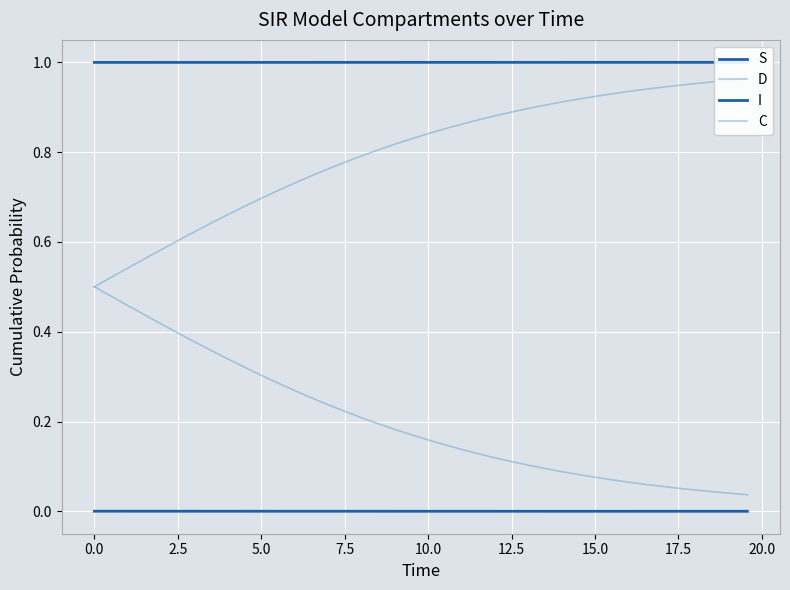

Does the chart display data point markers on the line(s)?

No